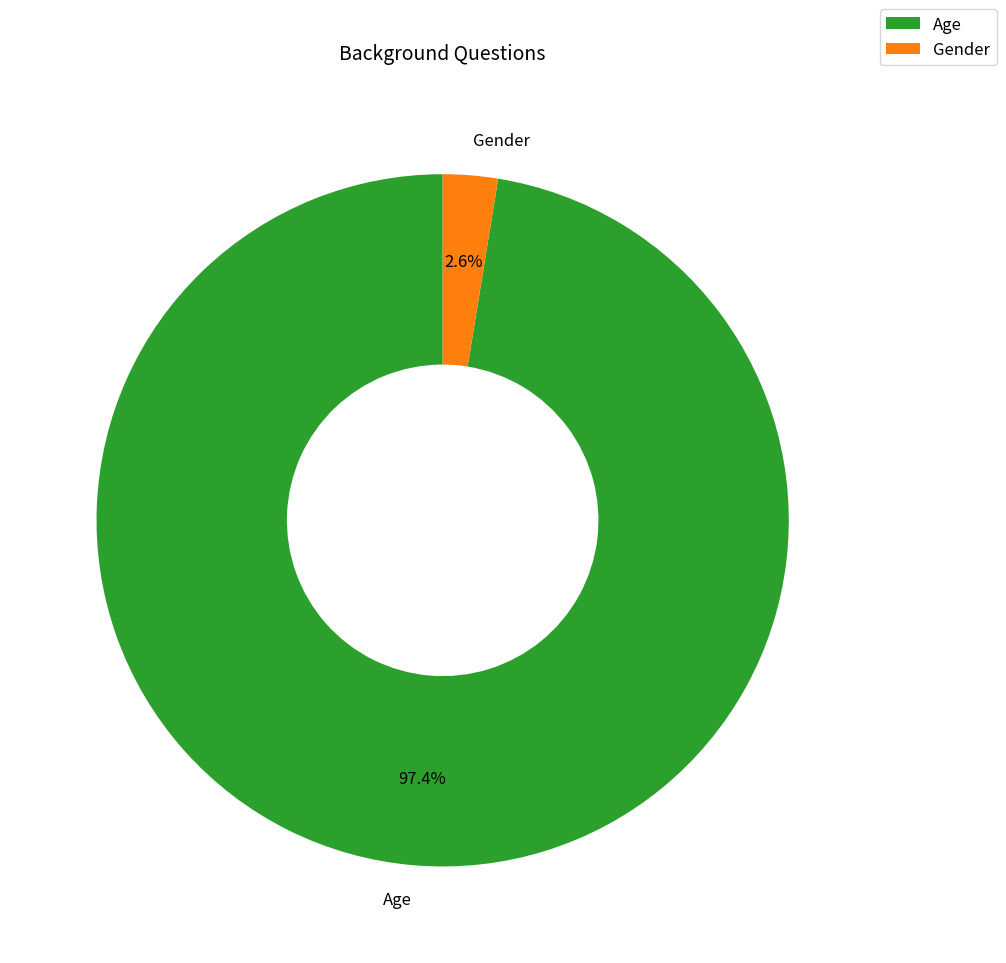

Is it true that Gender is 3% of the pie?

True